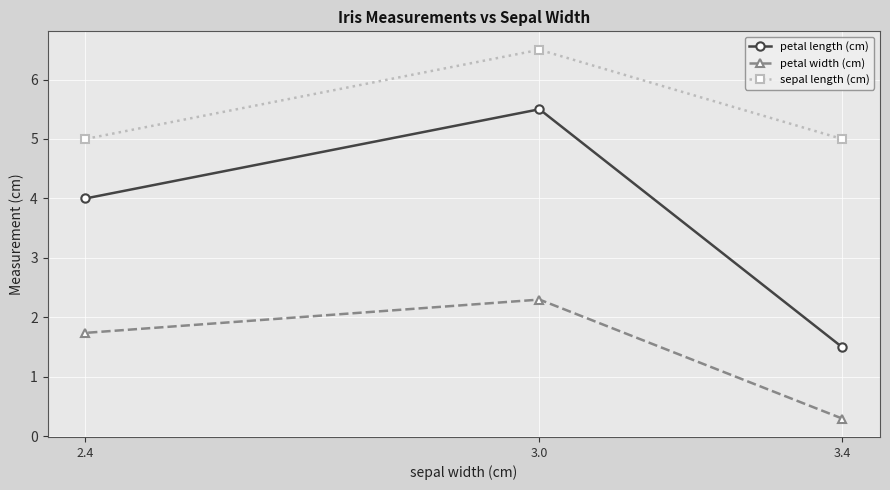

Is it true that petal width (cm) equals 1.0 at 2.4?

False